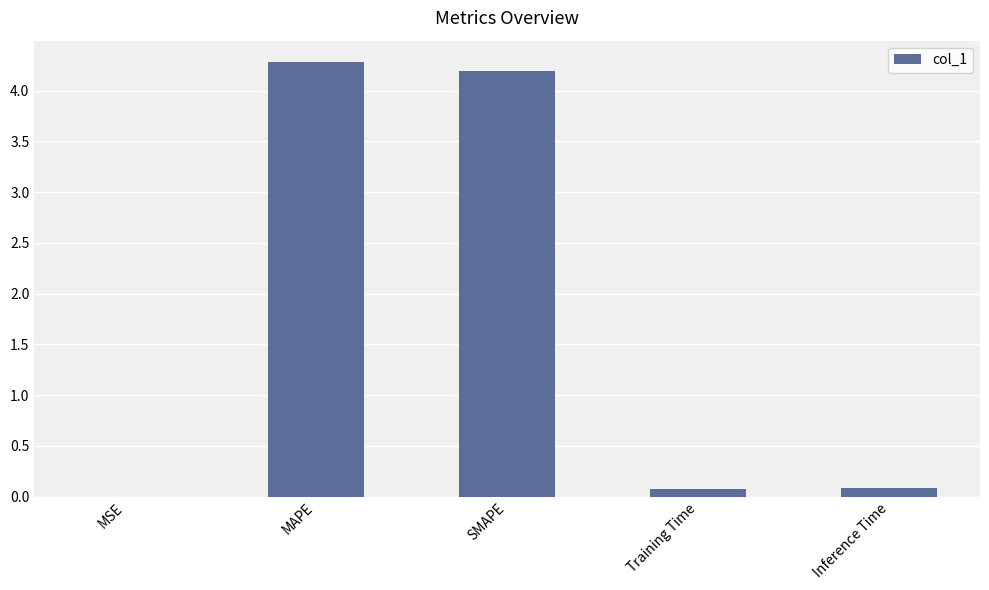

What is the difference between the values at SMAPE and MAPE?

0.1